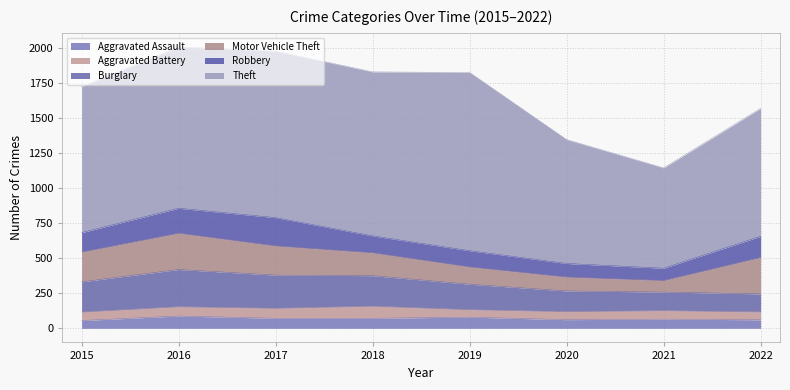

At which category is the sum across all series the highest?

2016